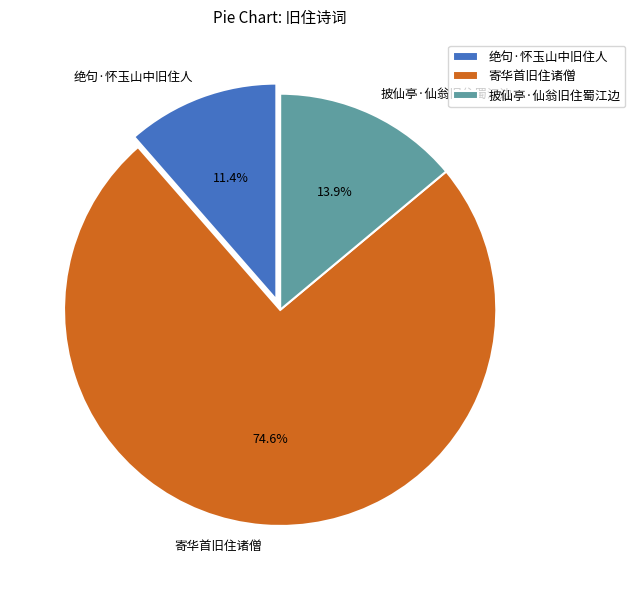

Count the number of slices in the pie.

3